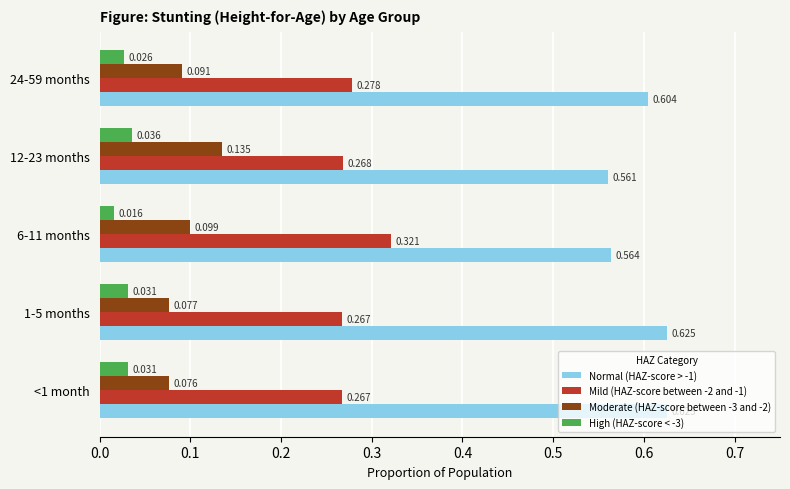

Is the value of Moderate (HAZ-score between -3 and -2) at 12-23 months greater than the value of High (HAZ-score < -3) at 24-59 months?

Yes